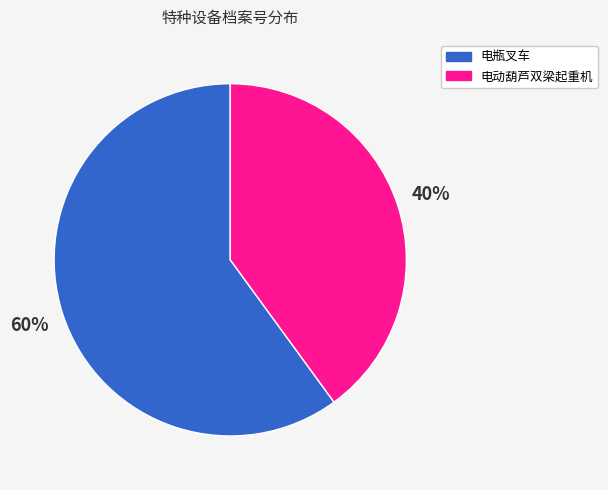

True or false: 电瓶叉车 accounts for 53% of the total.

False